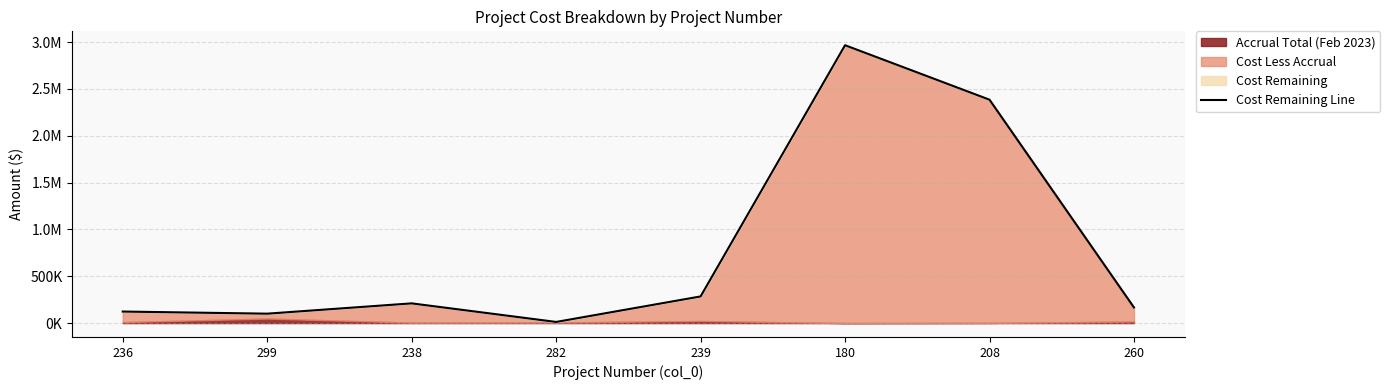

True or false: the data has more than 1 interior local peaks.

True